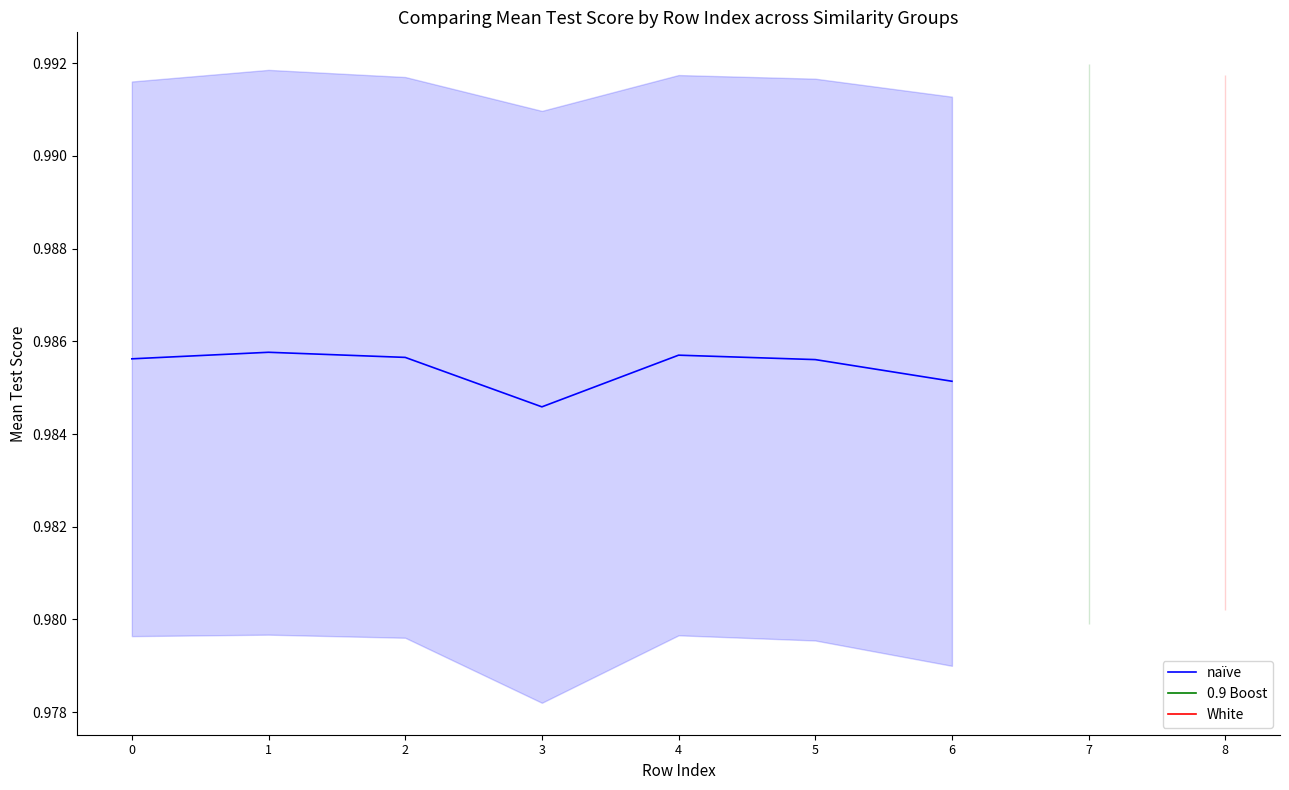

Is it true that the value at 4 is 1.0?

True